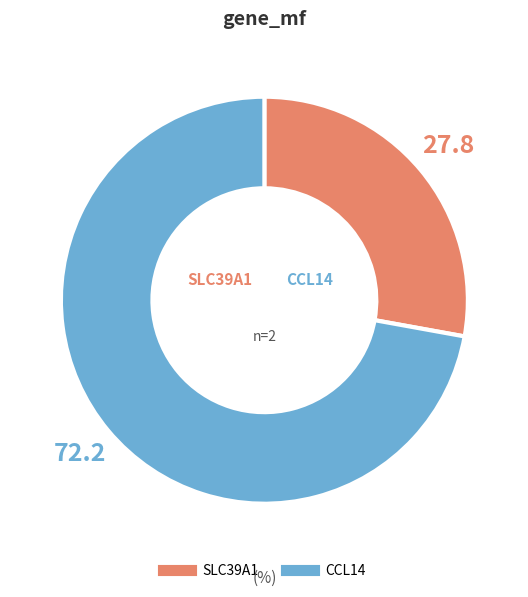

Which has a higher value, CCL14 or SLC39A1?

CCL14